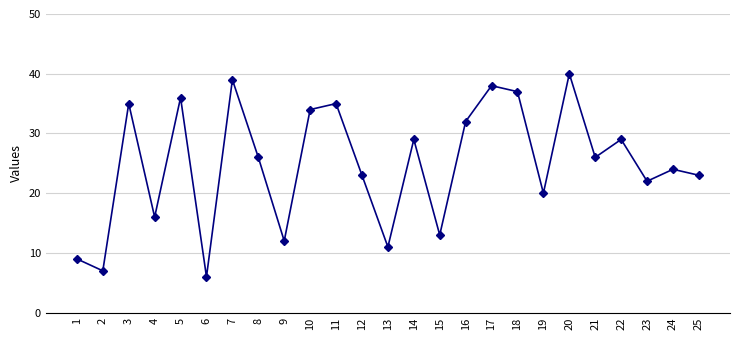

Which label corresponds to the smallest value in the chart?

6